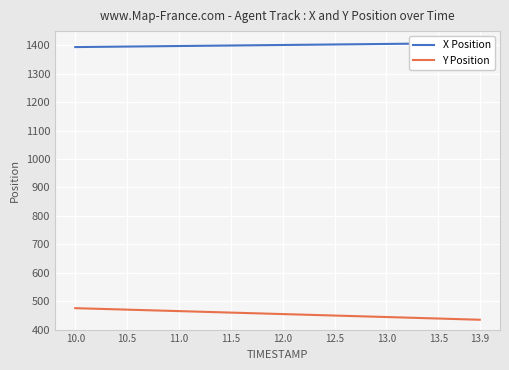

What is the difference between the second highest and second lowest values in the Y Position series?

31.3